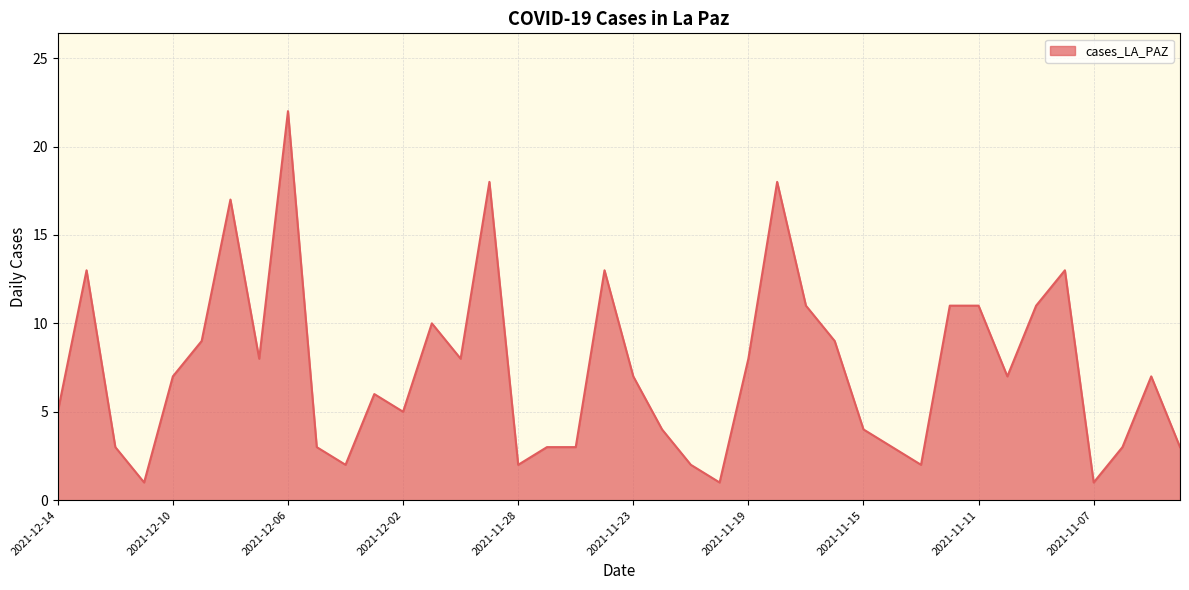

What is the maximum value shown in the chart?

22